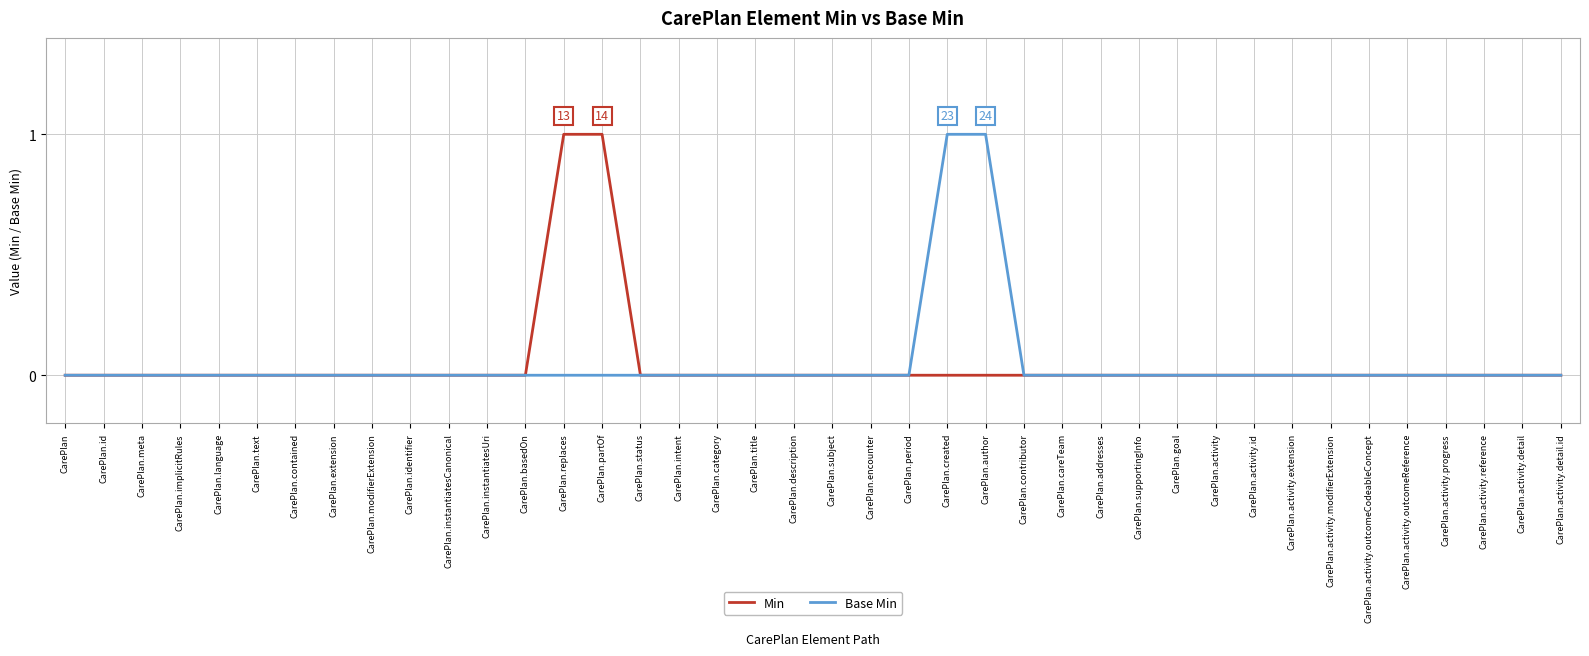

What position from the right is CarePlan.activity?

10